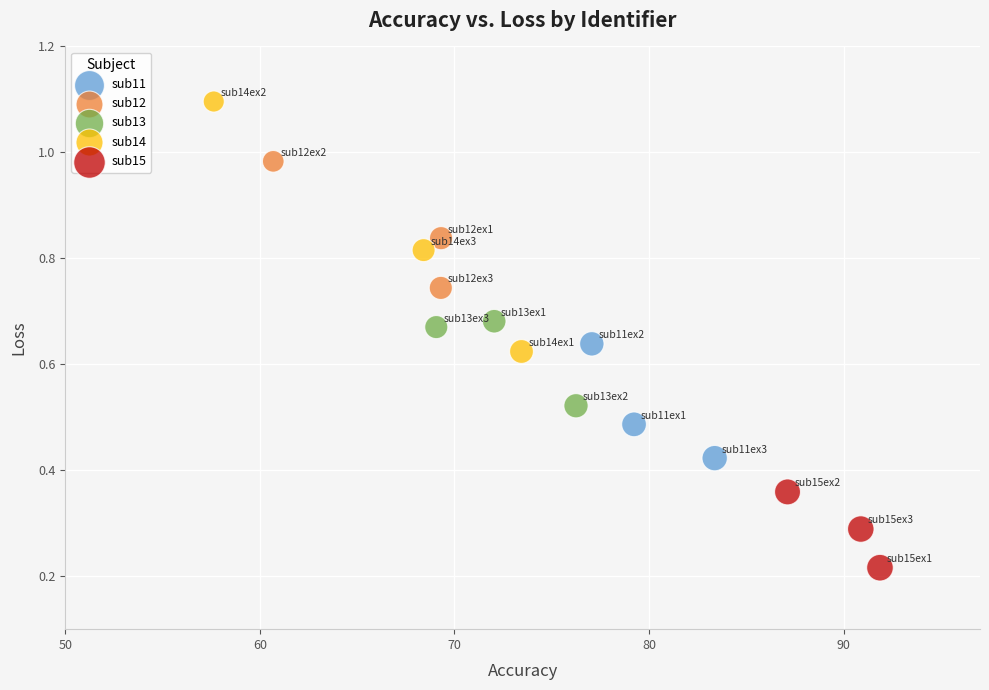

Which series reaches the maximum Y coordinate?

sub14